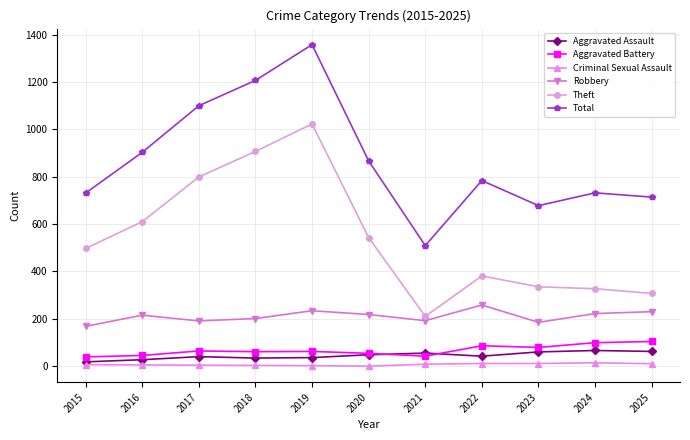

What is the average value of the Robbery series?

210